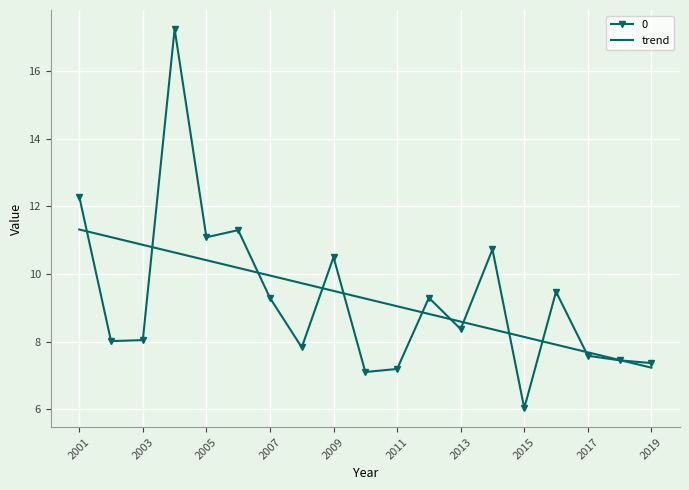

What is the highest value of the 0 series?

17.3